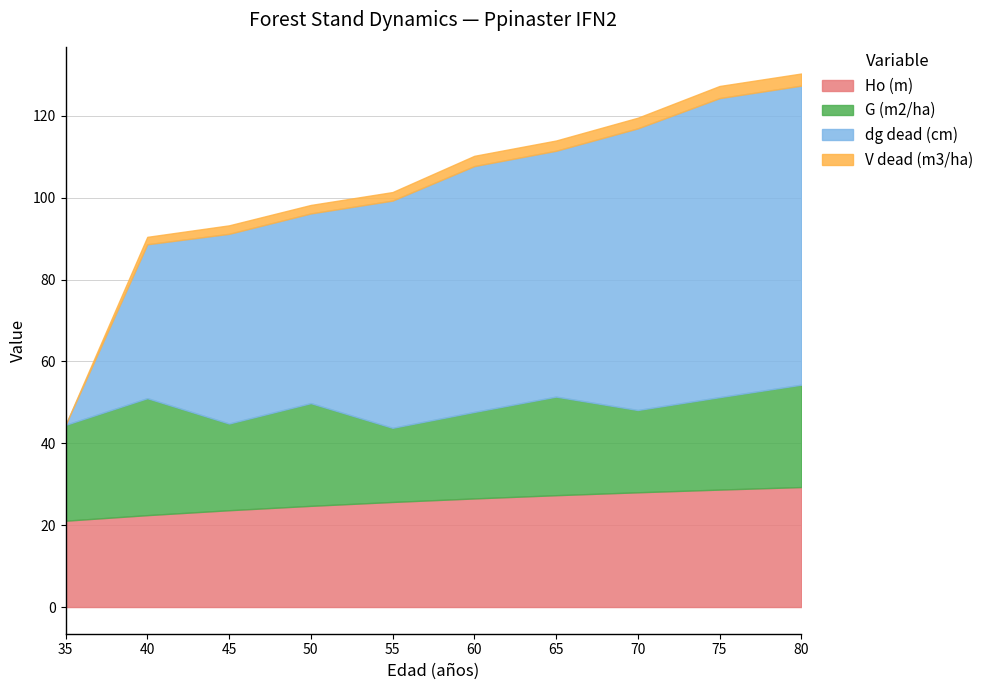

Which series has the largest range (max minus min)?

dg dead (cm)